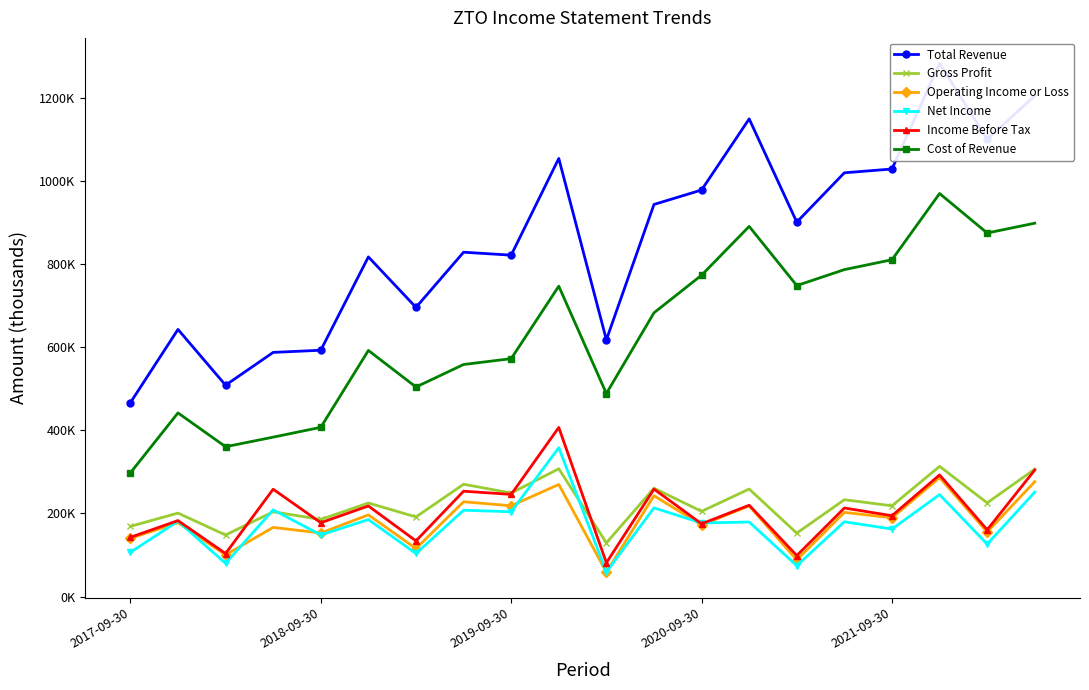

How many series are shown in this chart?

6